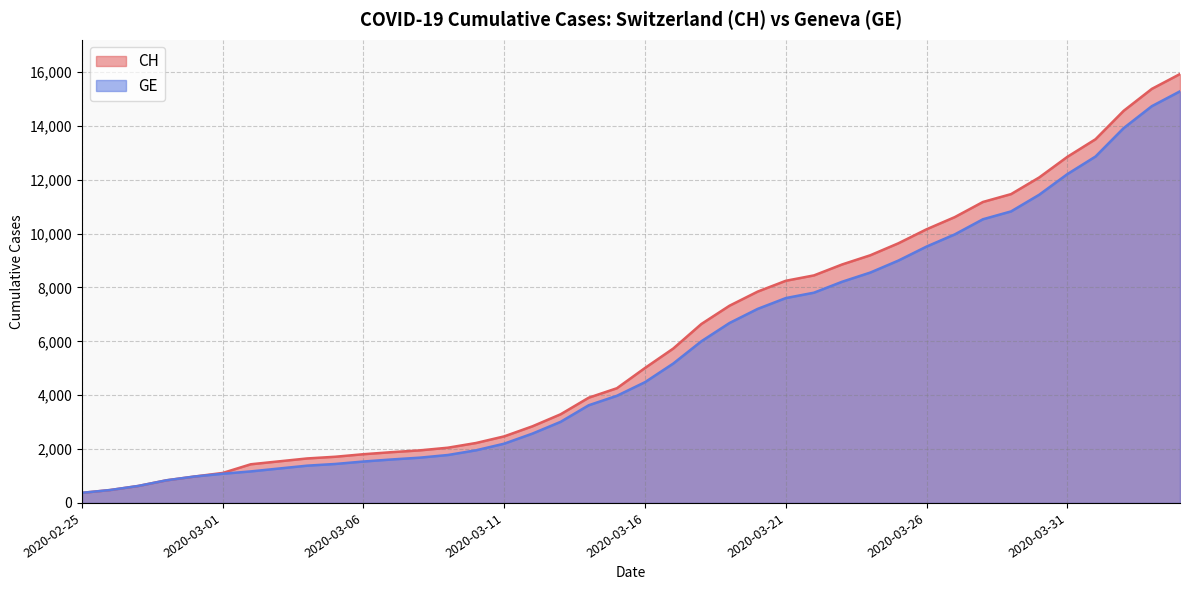

Where is GE nearest to the value 7829?

2020-03-22